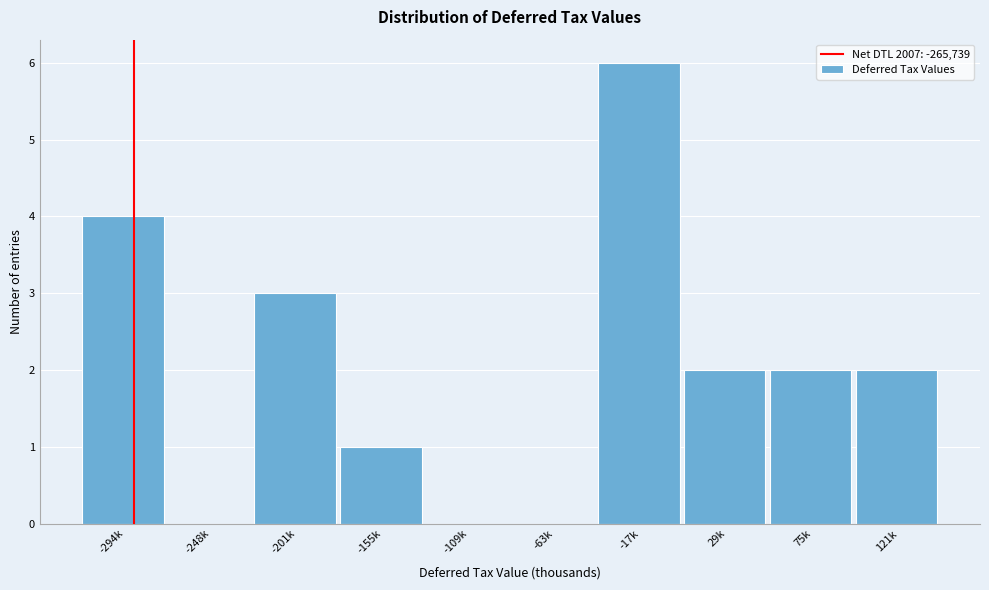

Reading left to right, what are all the values shown in this chart?

-294k=4	-248k=0	-201k=3	-155k=1	-109k=0	-63k=0	-17k=6	29k=2	75k=2	121k=2